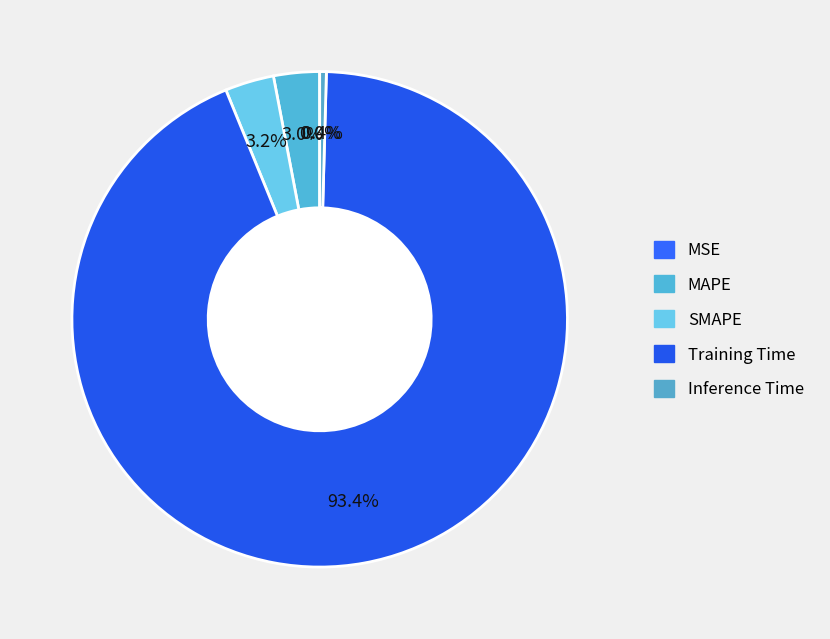

What is the smallest slice in the pie chart?

MSE